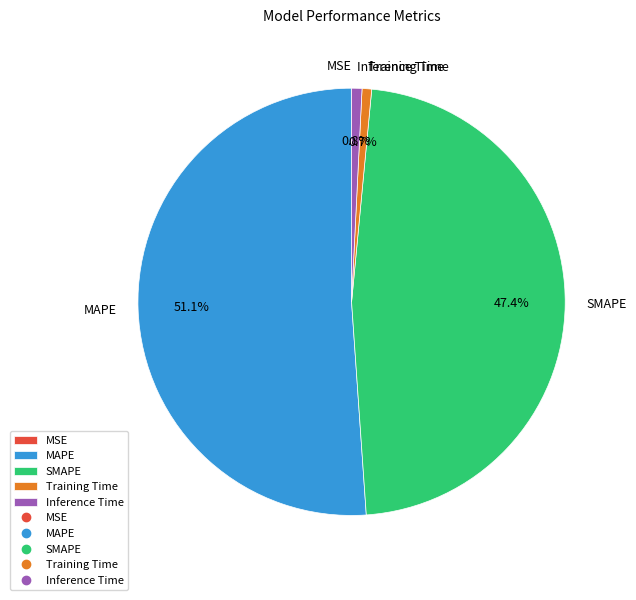

To the nearest percent, what is the average slice percentage?

20%